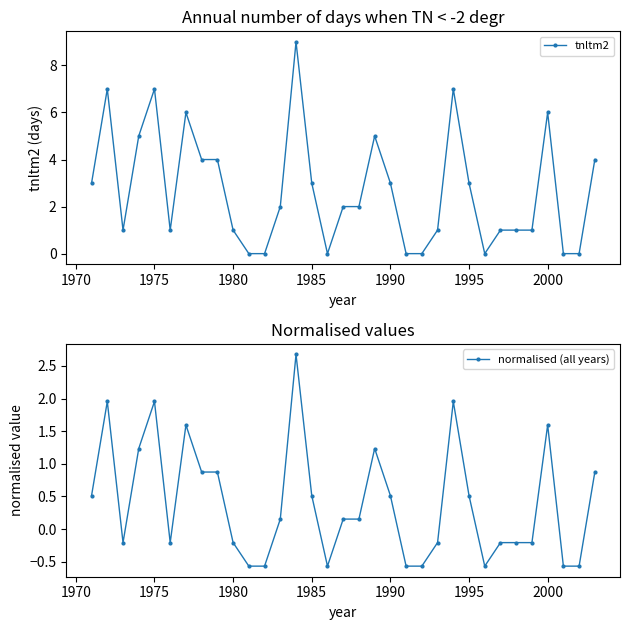

True or false: tnltm2 and normalised (all years) intersect in this chart.

False